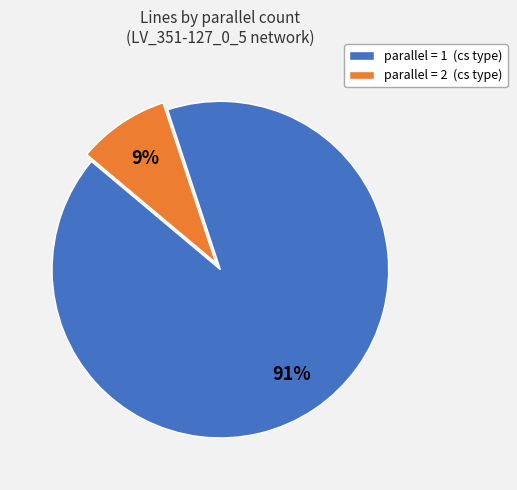

Which category accounts for the majority?

parallel = 1 (cs type)